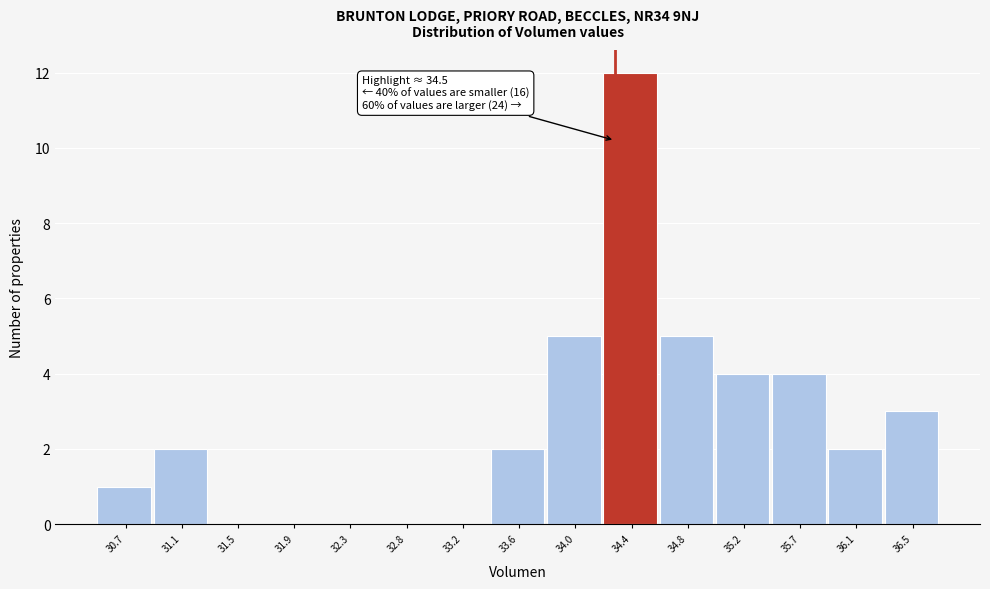

Reading right to left, extract all data points from this chart.

36.5=3	36.1=2	35.7=4	35.2=4	34.8=5	34.4=12	34.0=5	33.6=2	33.2=0	32.8=0	32.3=0	31.9=0	31.5=0	31.1=2	30.7=1